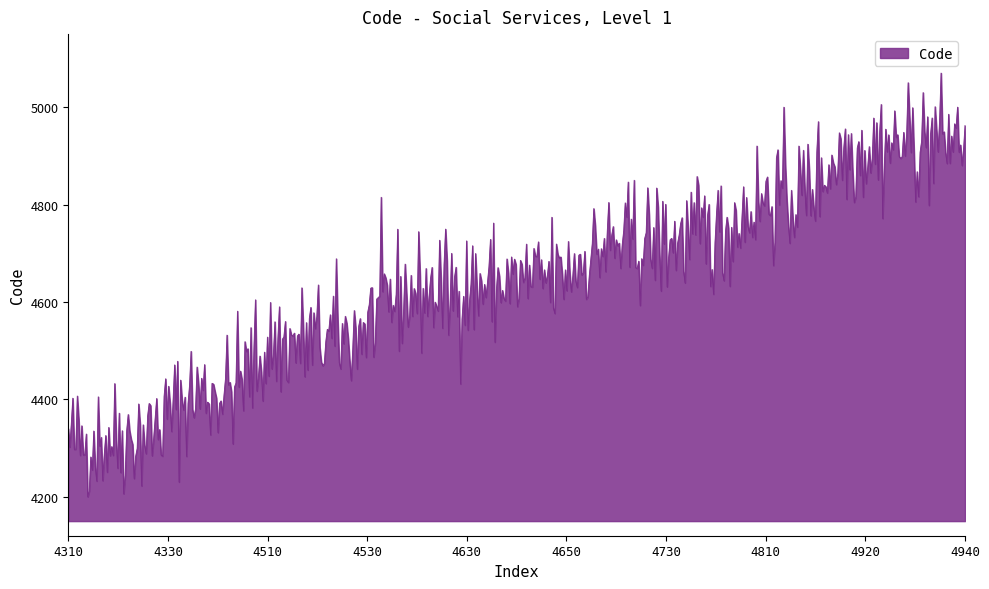

What is the difference between the maximum and minimum values?

870.4